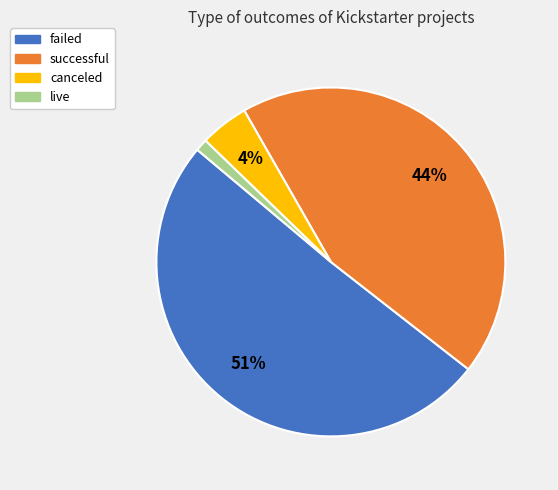

Does successful account for over 50% of the chart?

No